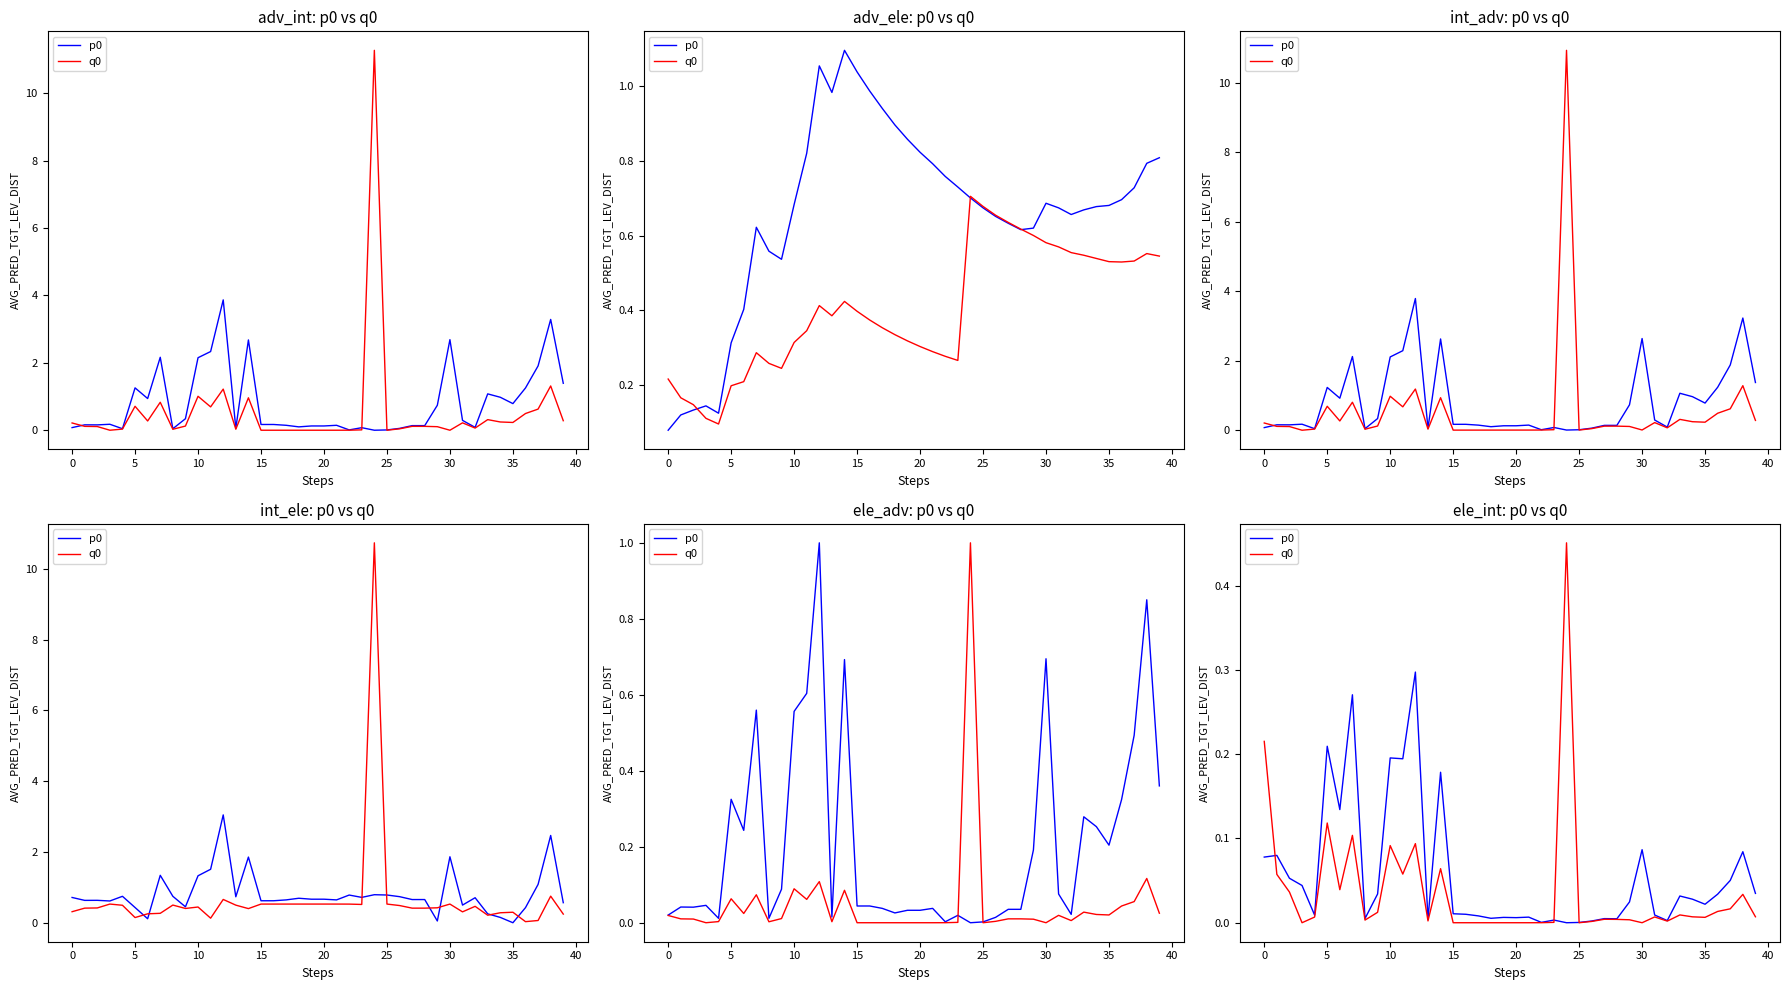

Is the value of q0 at 12 greater than the value of p0 at 31?

Yes